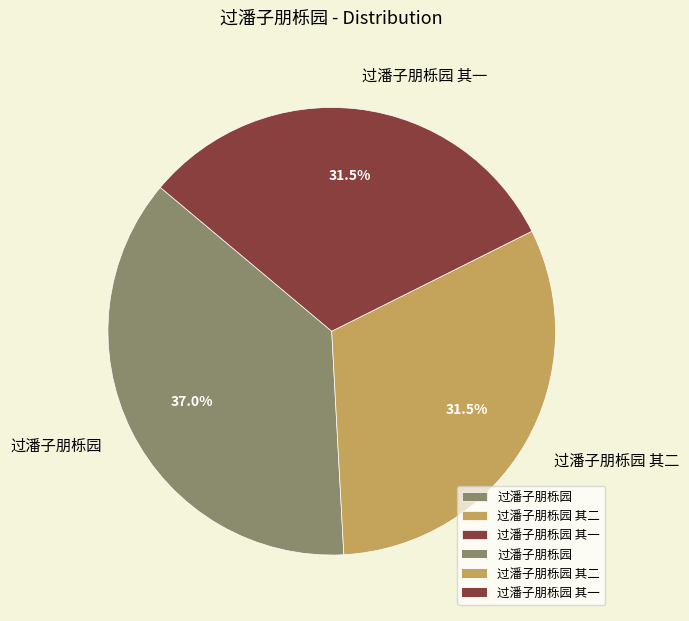

True or false: 过潘子朋栎园 accounts for 51% of the total.

False